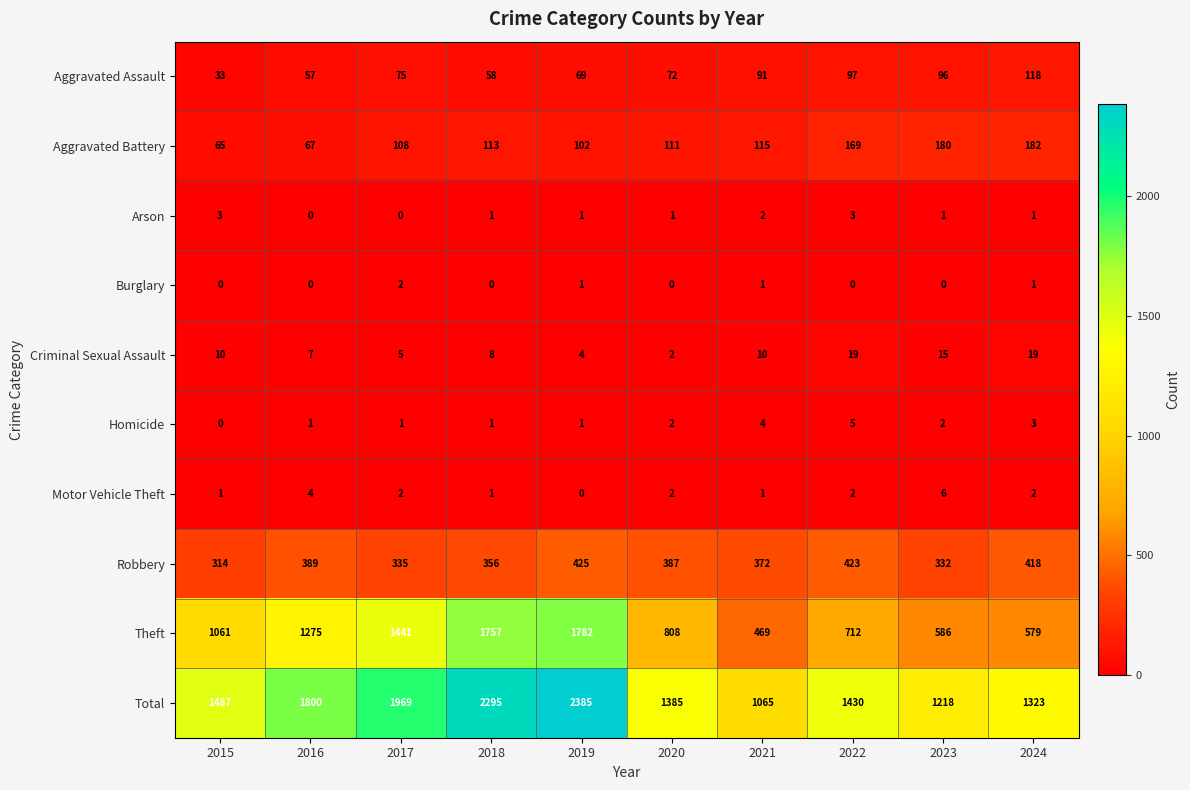

List the series in order of their peak value, lowest first.

Burglary, Arson, Homicide, Motor Vehicle Theft, Criminal Sexual Assault, Aggravated Assault, Aggravated Battery, Robbery, Theft, Total